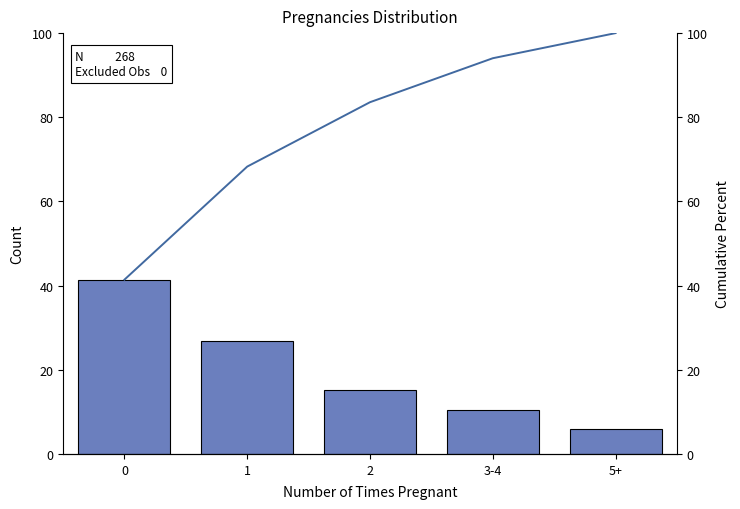

Reading right to left, what are all the values shown in this chart?

Percent: 6.0	10.4	15.3	26.9	41.4
Cumulative Percent: 100.0	94.0	83.6	68.3	41.4